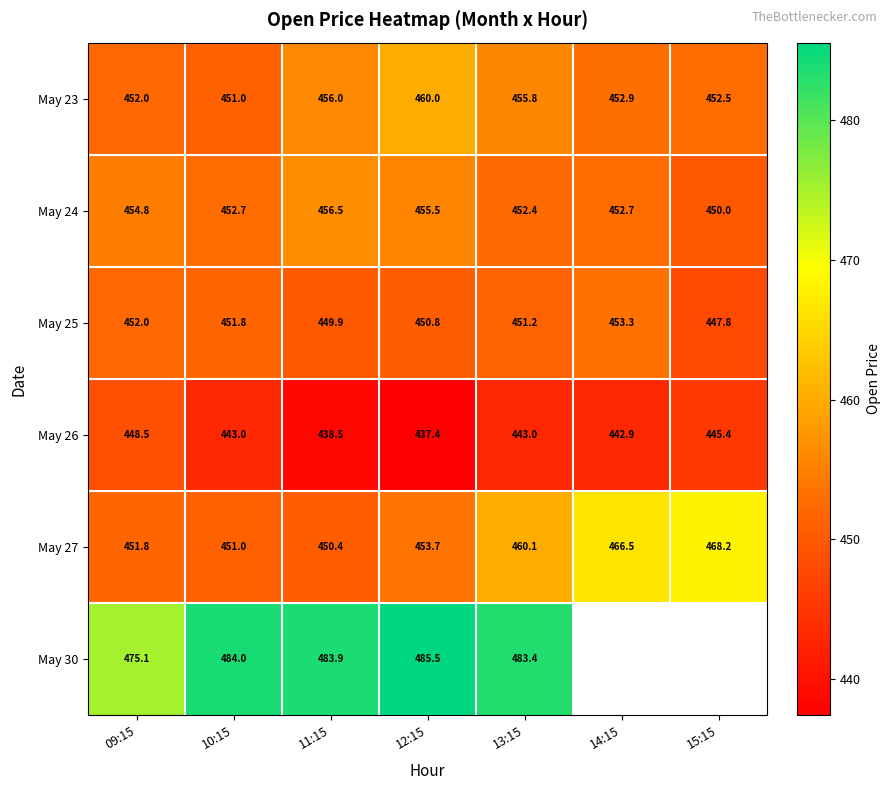

Is the value of May 23 at 11:15 greater than the value of May 27 at 13:15?

No